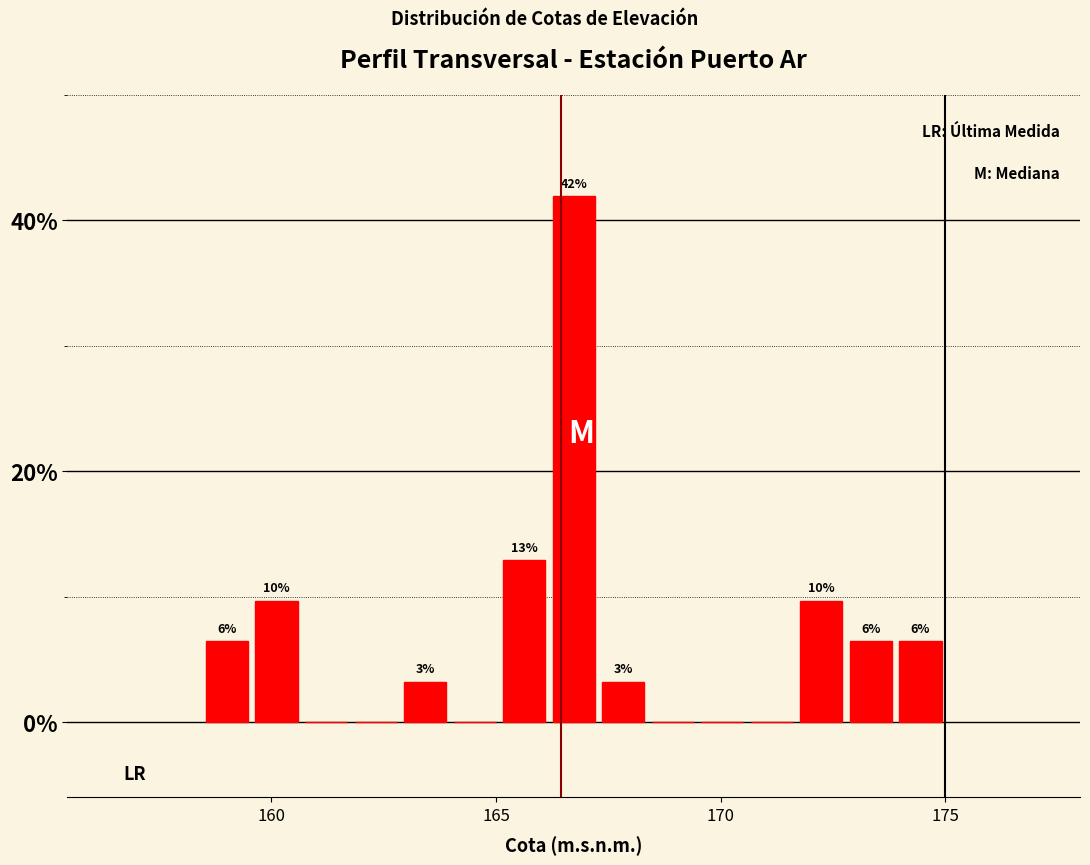

Read against the x-axis, roughly where is the centre of the tallest bar?

166.5